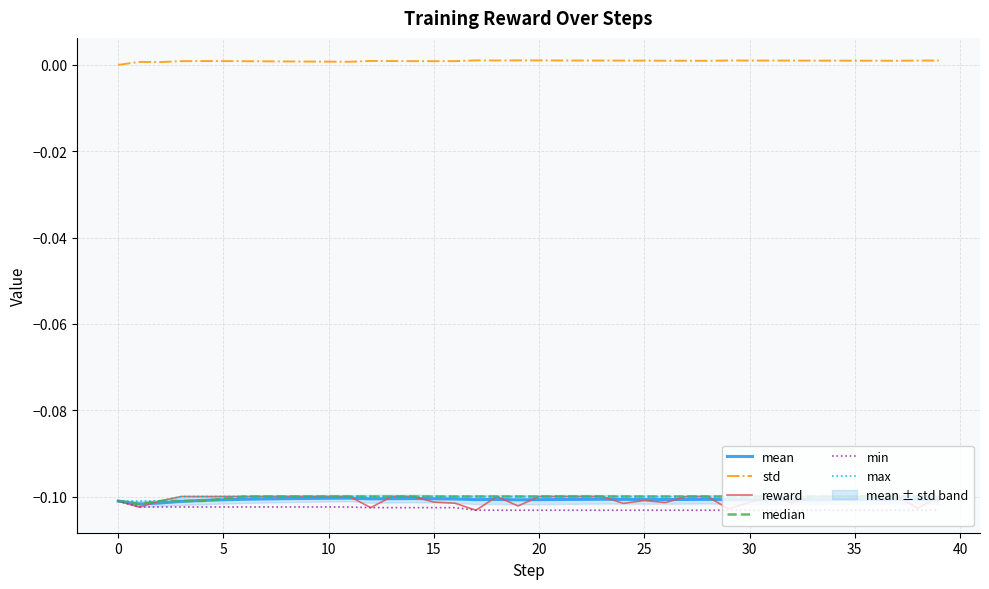

True or false: max and mean intersect in this chart.

False